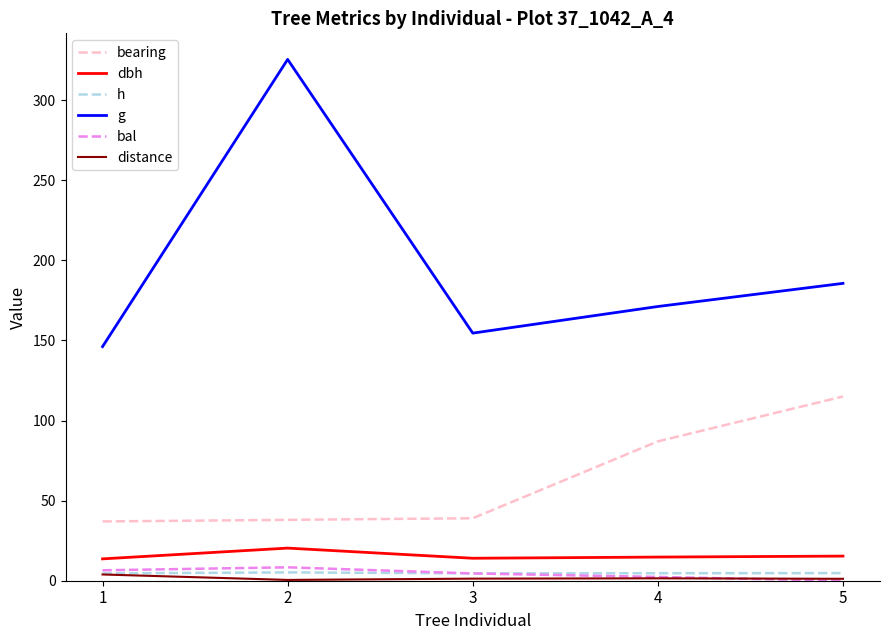

What is the maximum value shown in the chart?

325.4